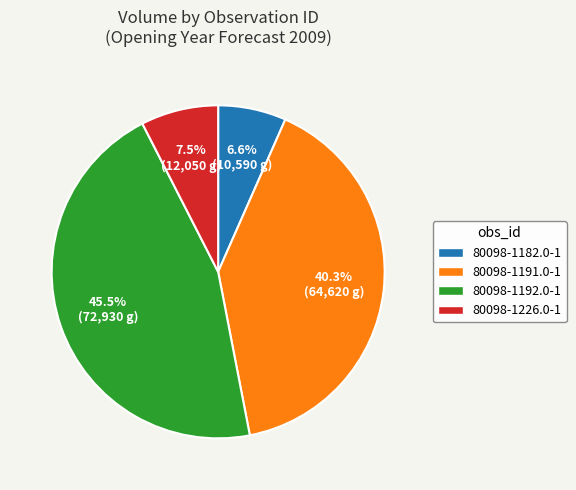

Between 80098-1192.0-1 and 80098-1226.0-1, which is larger?

80098-1192.0-1